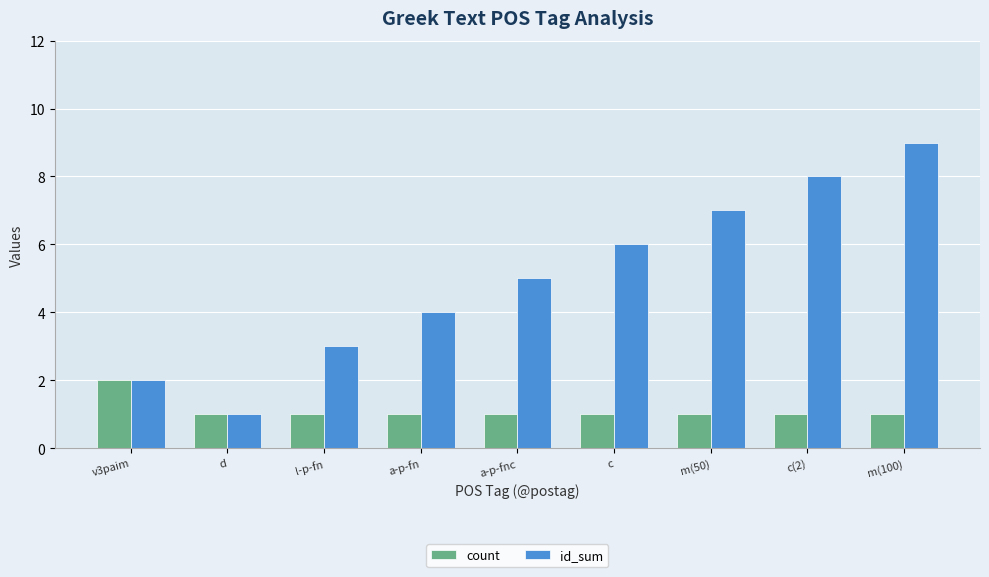

Count the number of data series in this chart.

2